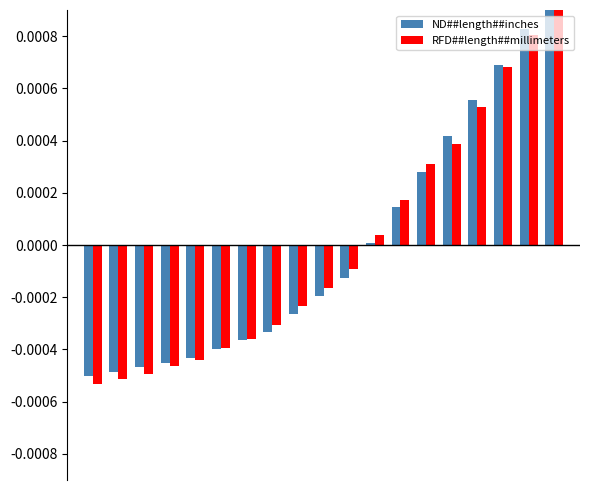

The RFD##length##millimeters series shows -0.0 at 3. True or false?

True